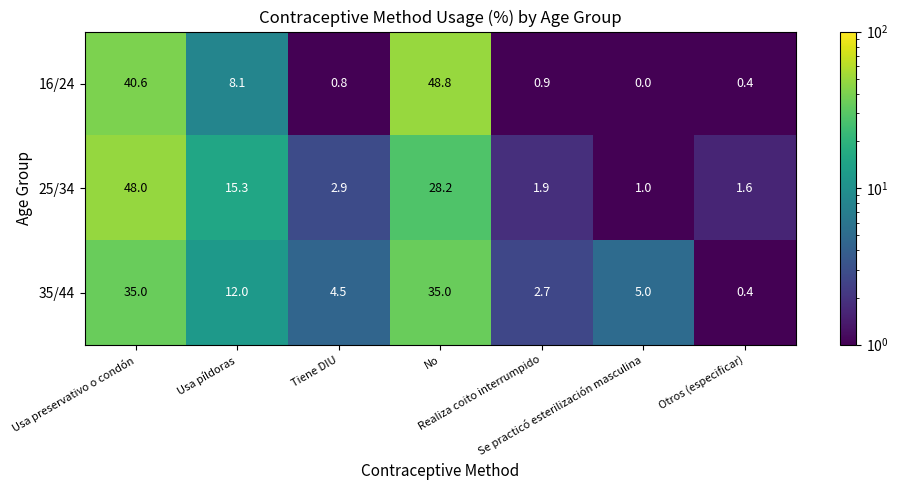

Which series has the largest range (max minus min)?

16/24